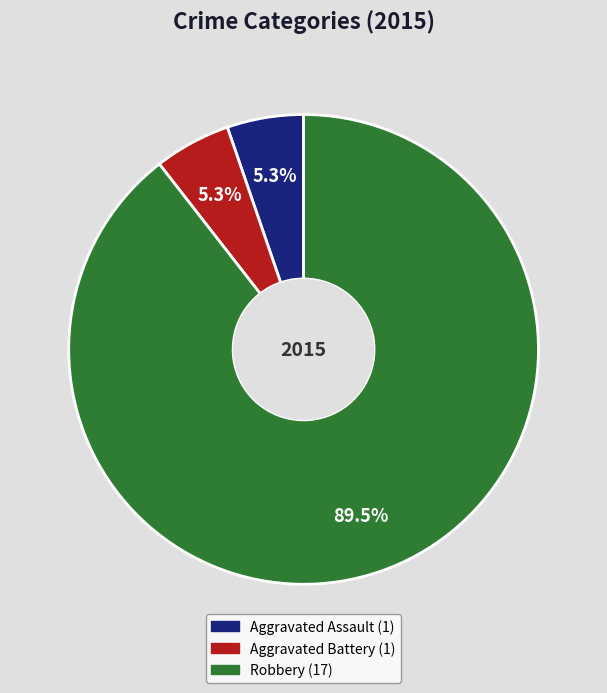

Does Aggravated Assault account for over 50% of the chart?

No